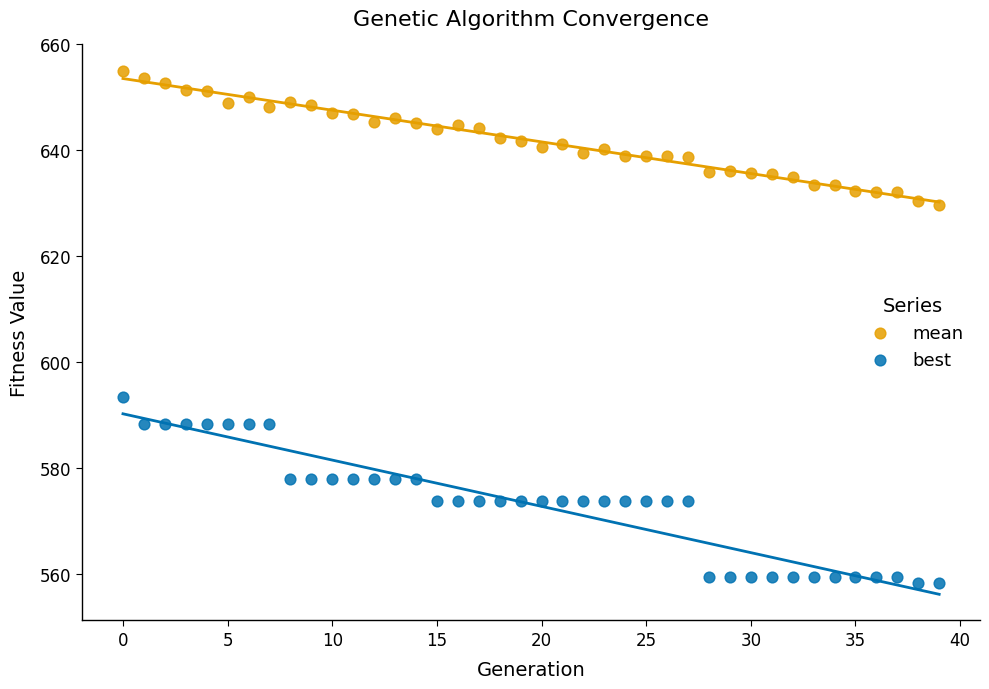

Across all data points, what is the range of Y values (max minus min)?

96.8